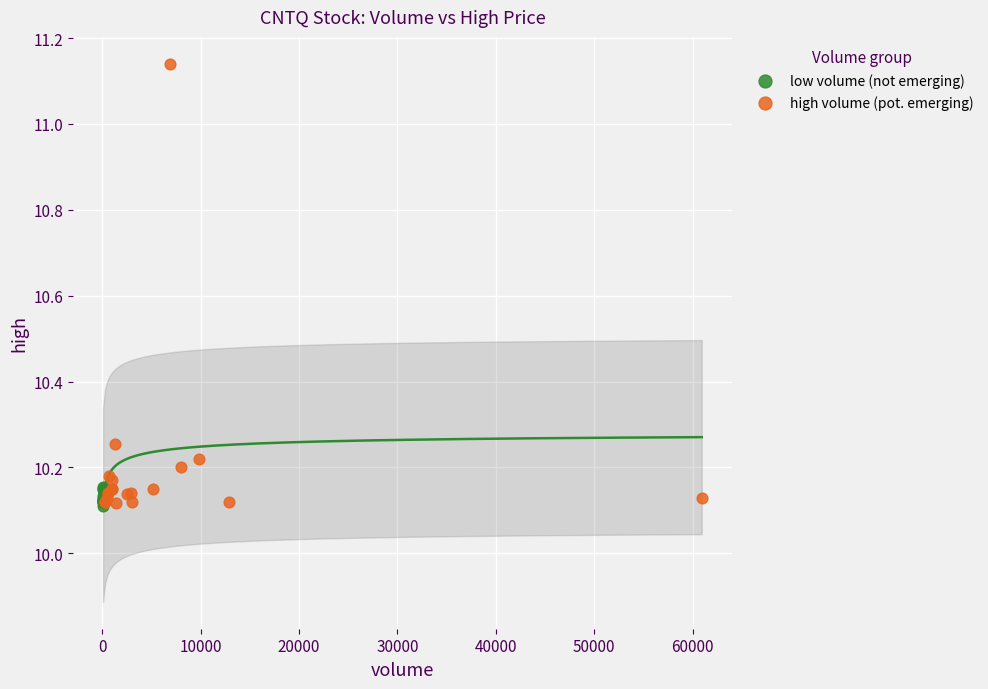

Which series contains the highest Y value?

high volume (pot. emerging)